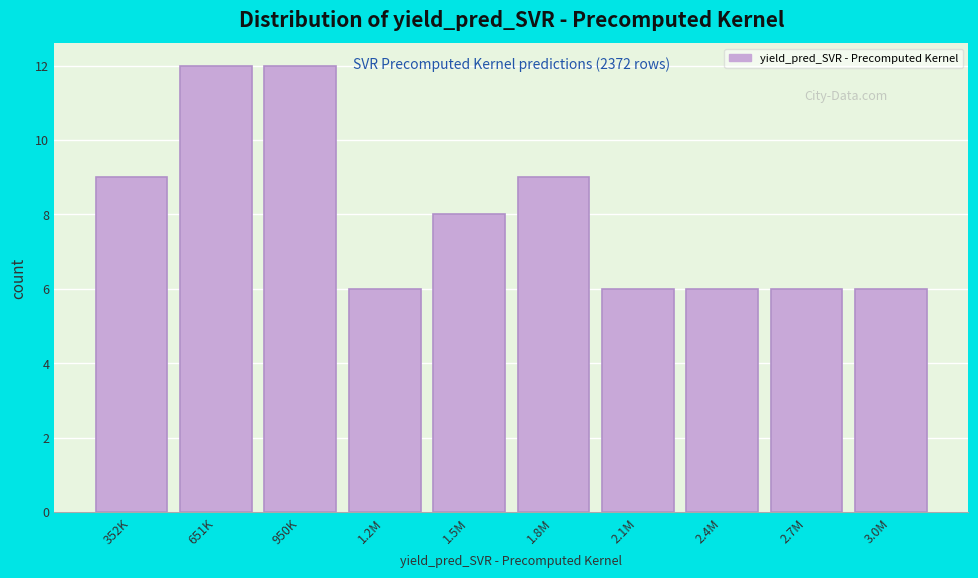

Reading left to right, extract all data points from this chart.

9	12	12	6	8	9	6	6	6	6